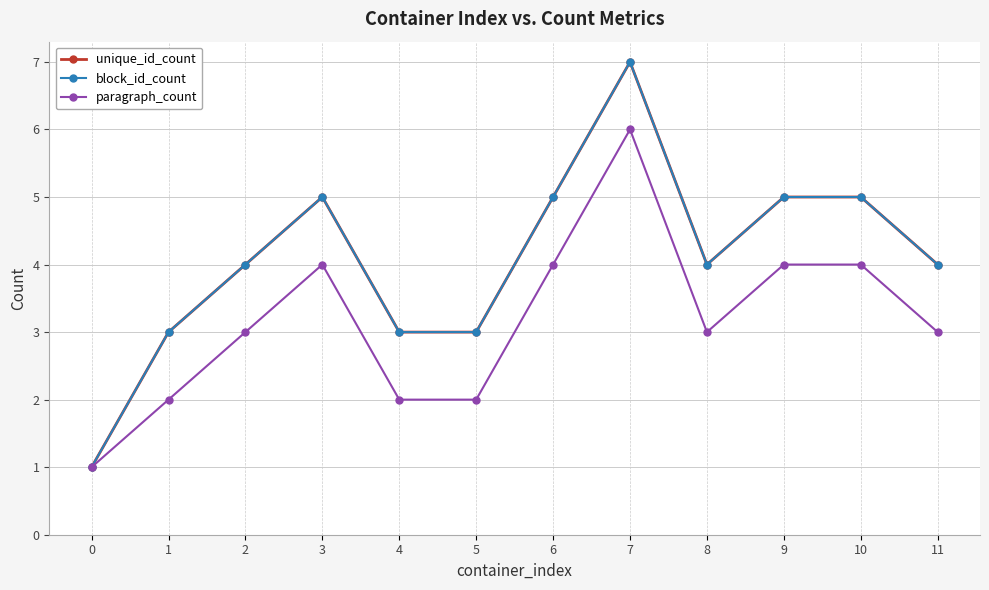

At which label is unique_id_count closest to 4?

2